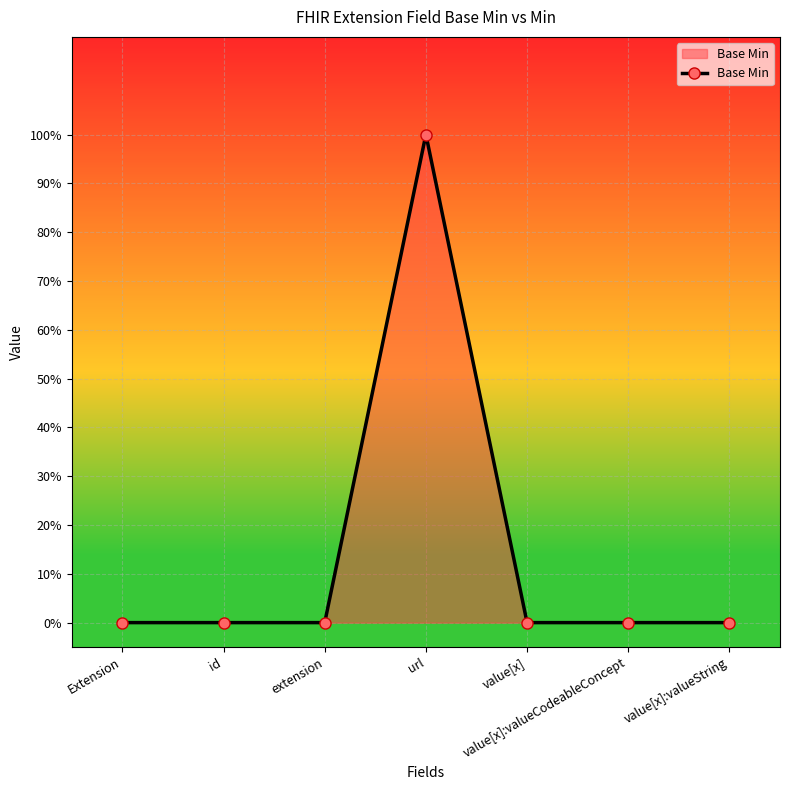

At which category does the chart reach its peak across all series?

url